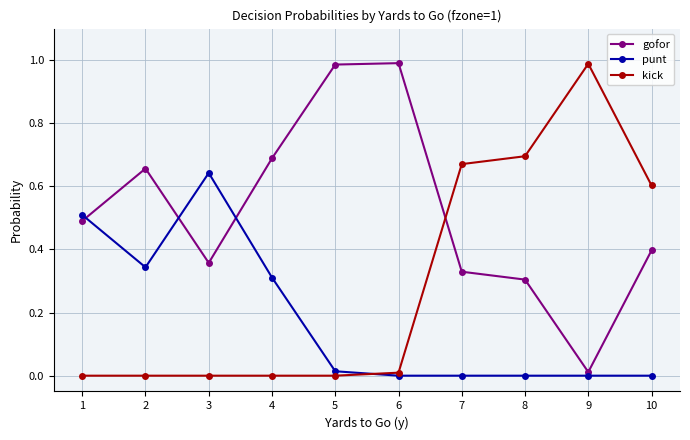

At which category does punt reach its first local peak?

3